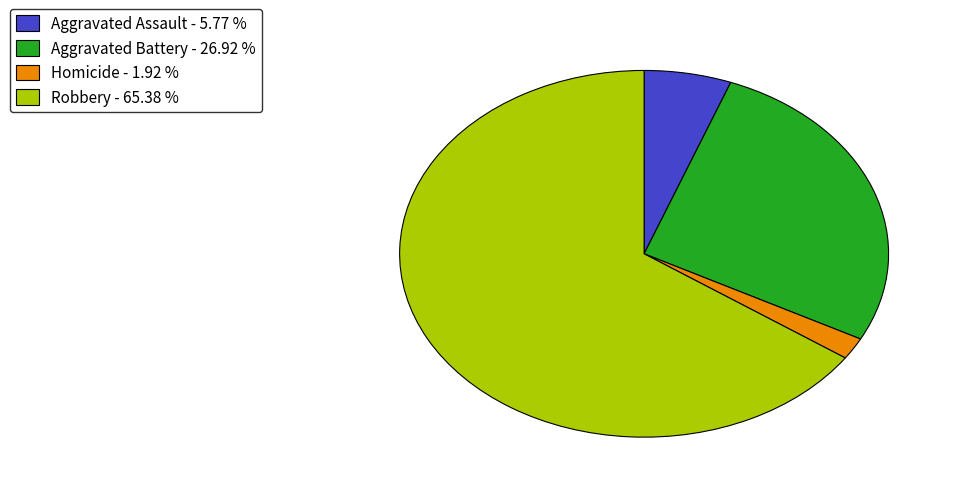

Does any single category account for the majority?

Yes